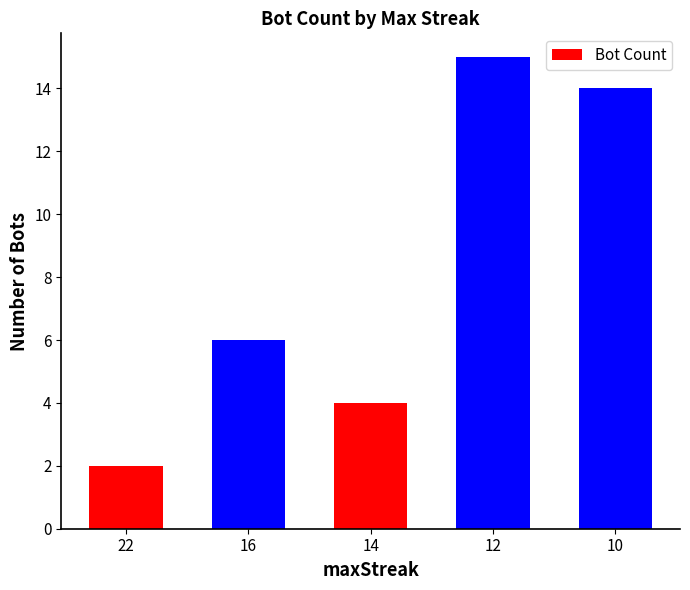

Are the bars grouped side by side (vs. stacked)?

No